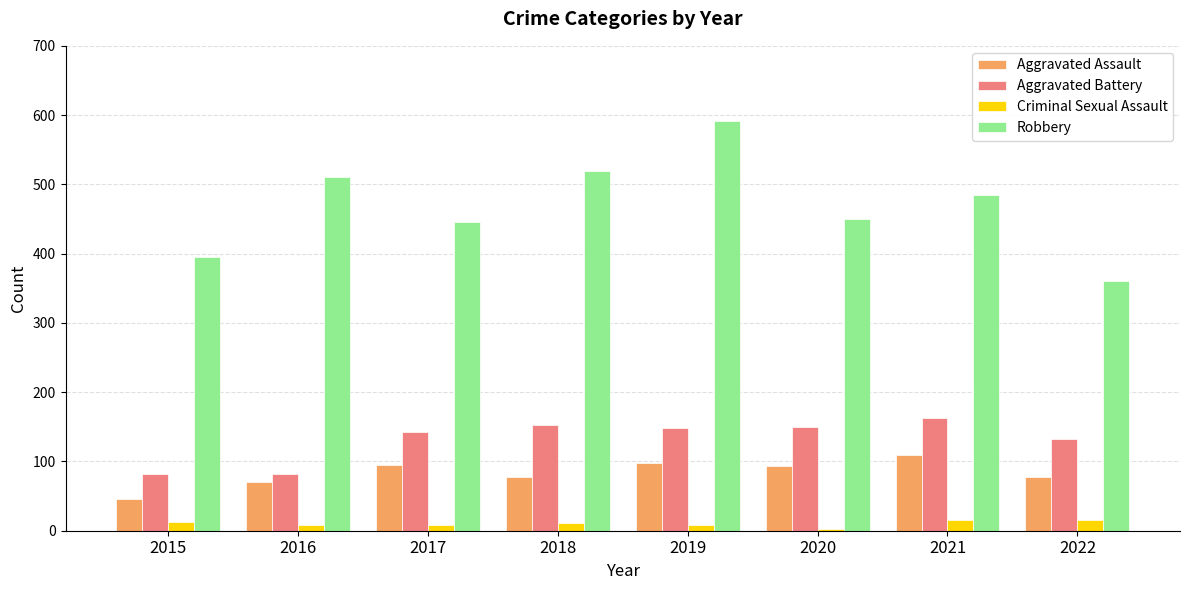

The value of Criminal Sexual Assault at 2017 is 8. True or false?

True